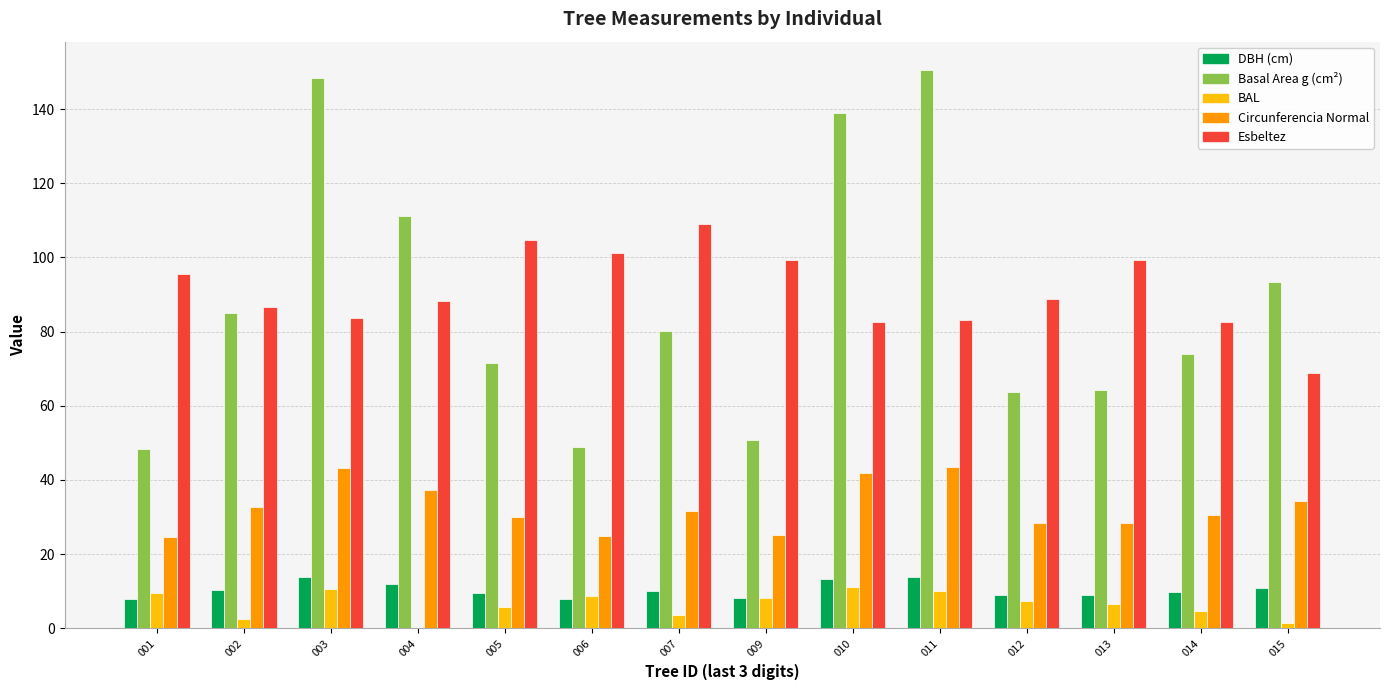

What is the total value across all series at 005?

221.5